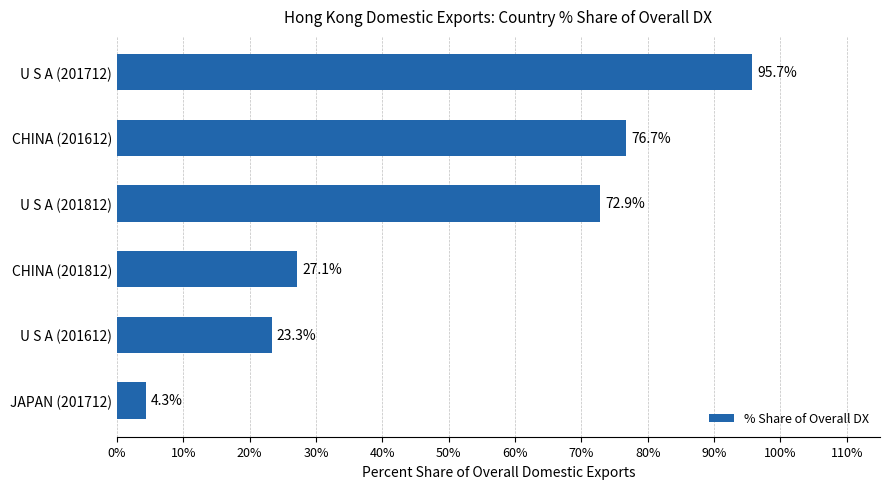

Which label corresponds to the largest value in the chart?

U S A (201712)